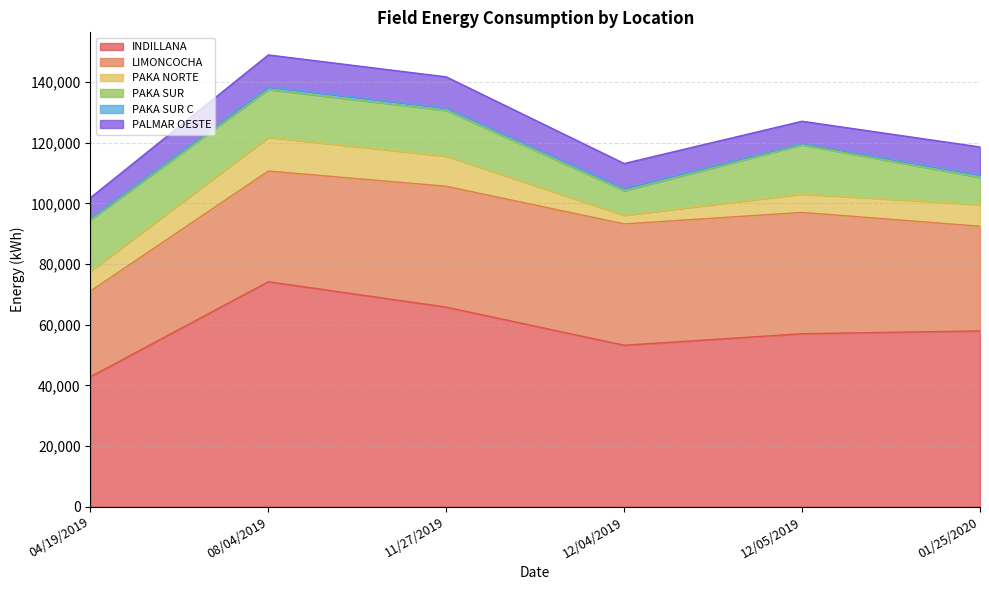

Is it true that PAKA SUR equals 8087.2 at 12/04/2019?

True